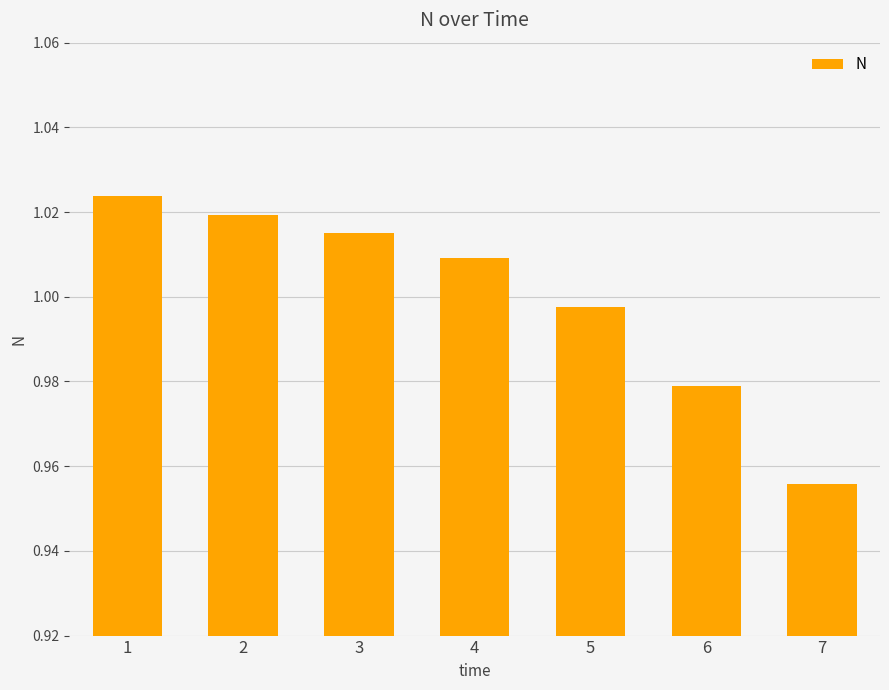

How many bars are there in total?

7